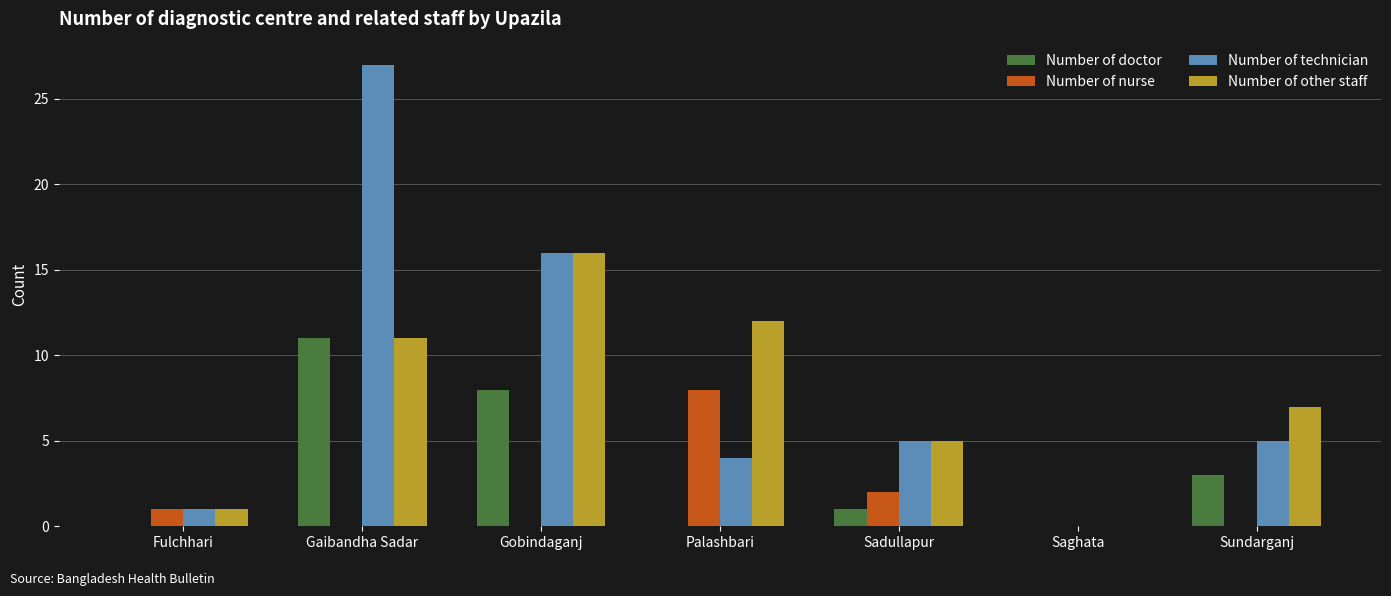

What is the maximum value for Number of technician?

27